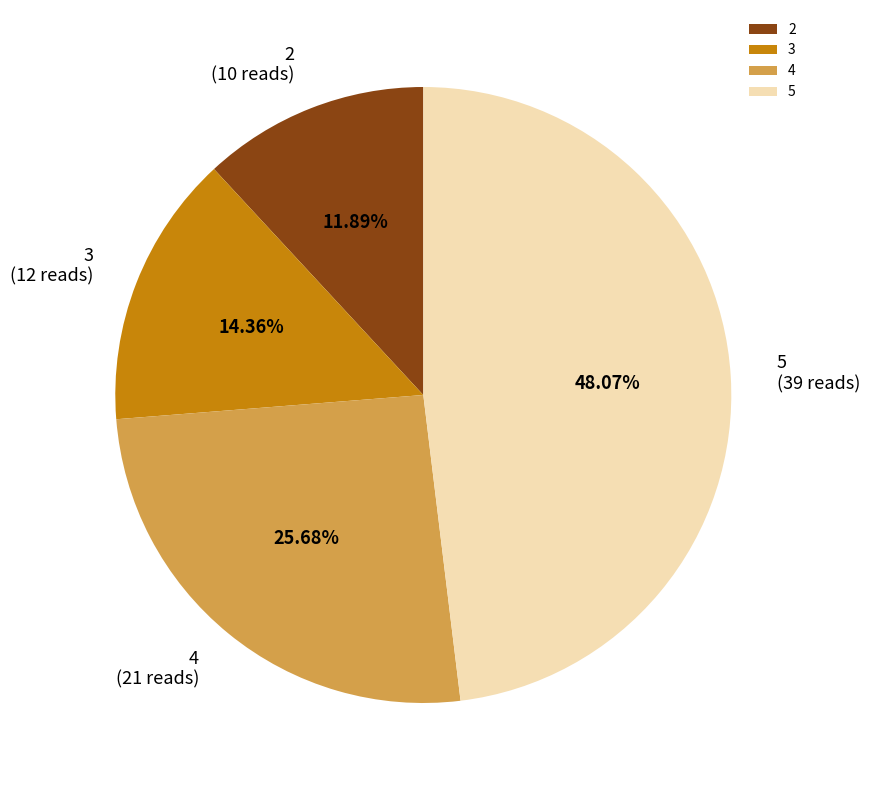

Does 3 represent more than half of the total?

No